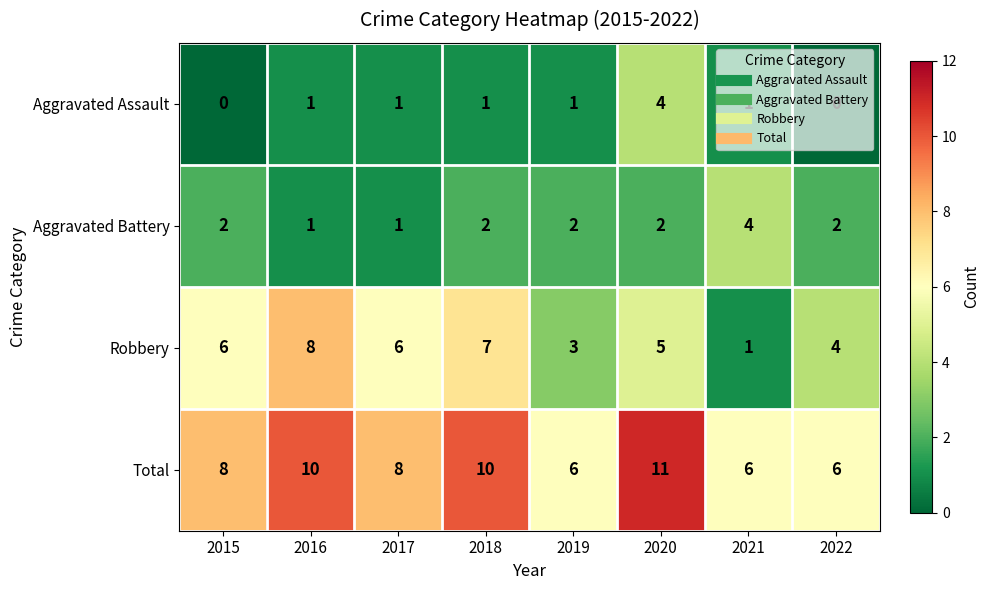

What is the sum of all Aggravated Assault values?

9